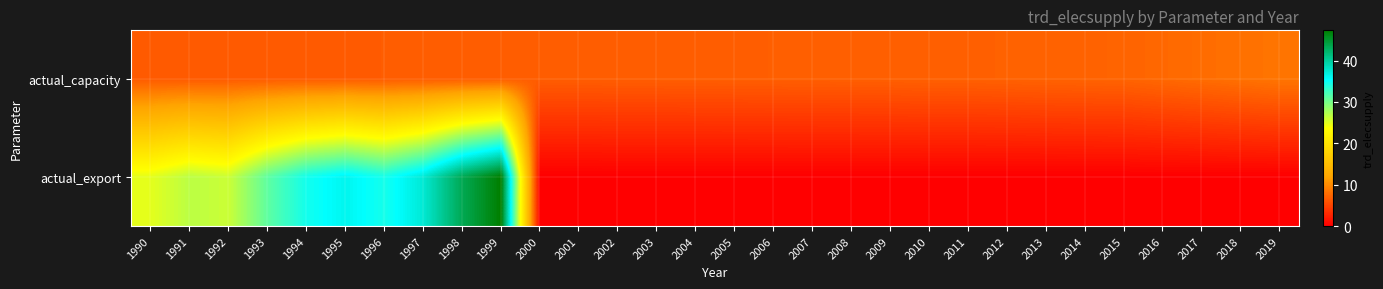

Which label corresponds to the largest value in the chart?

1999